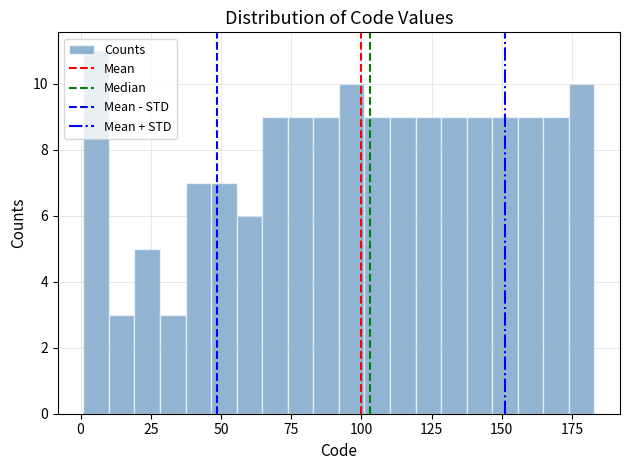

Around what value on the x-axis is the tallest bar? Give the approximate position of its centre, as read against the axis.

5